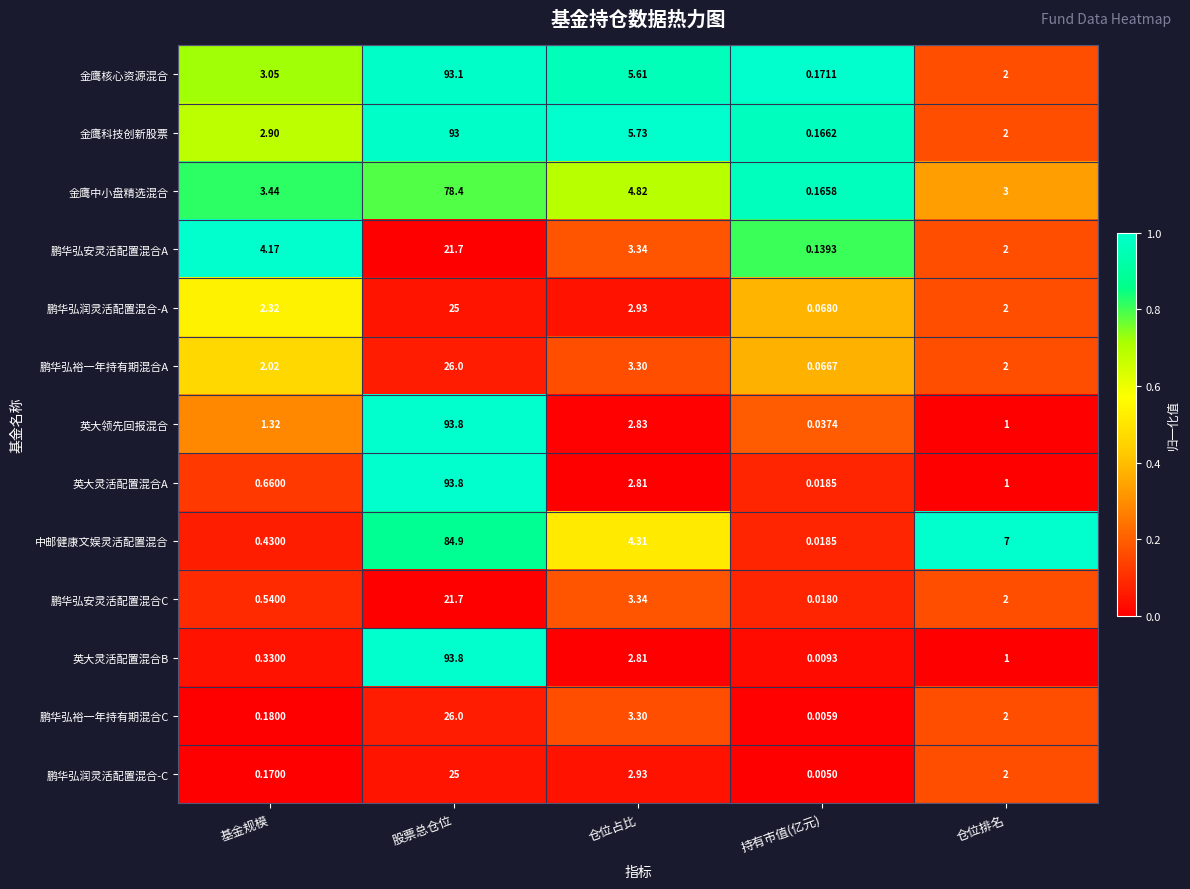

Rank the categories by 鹏华弘安灵活配置混合C value from highest to lowest.

股票总仓位, 仓位占比, 仓位排名, 基金规模, 持有市值(亿元)